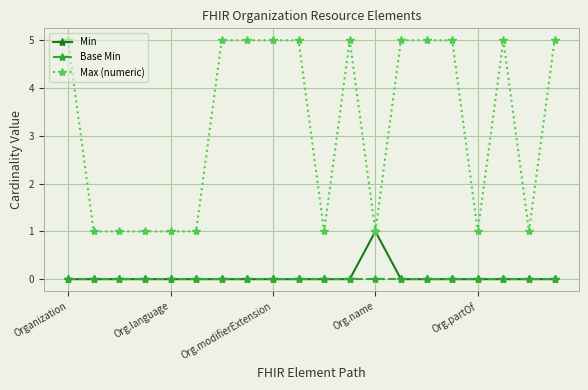

Which series has the largest total across all categories?

Max (numeric)